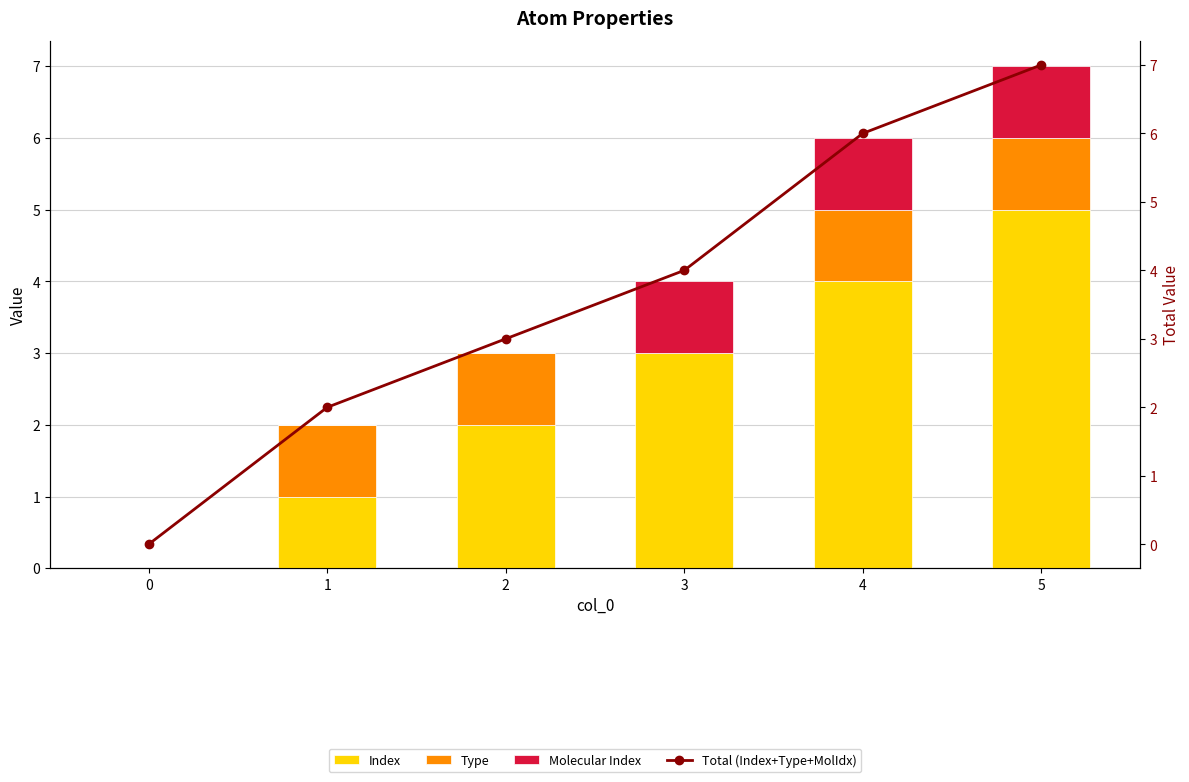

What is the approximate value of Molecular Index at 5?

1